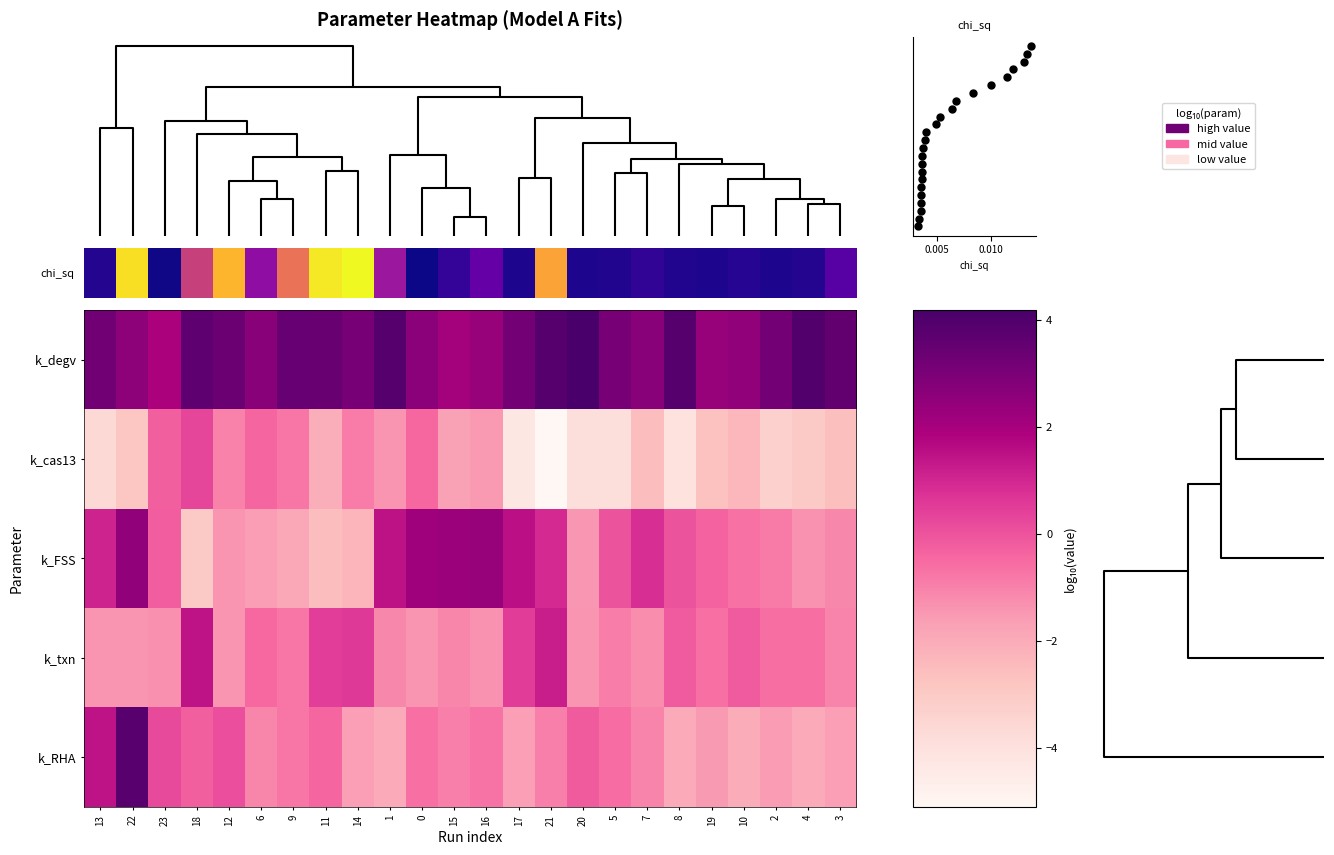

The value of k_degv at 1 is 3.9. True or false?

True